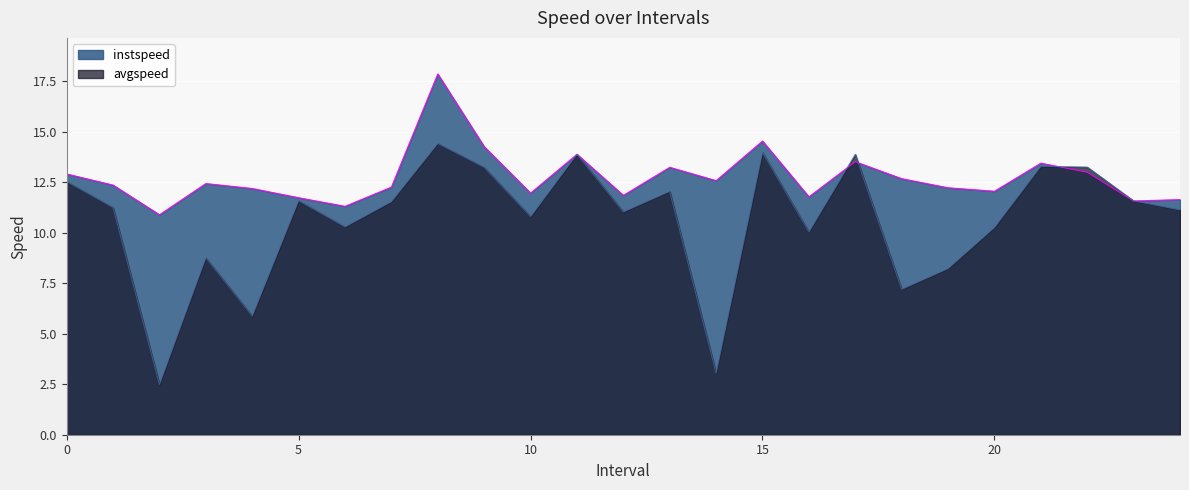

How many lines are shown in the chart?

2